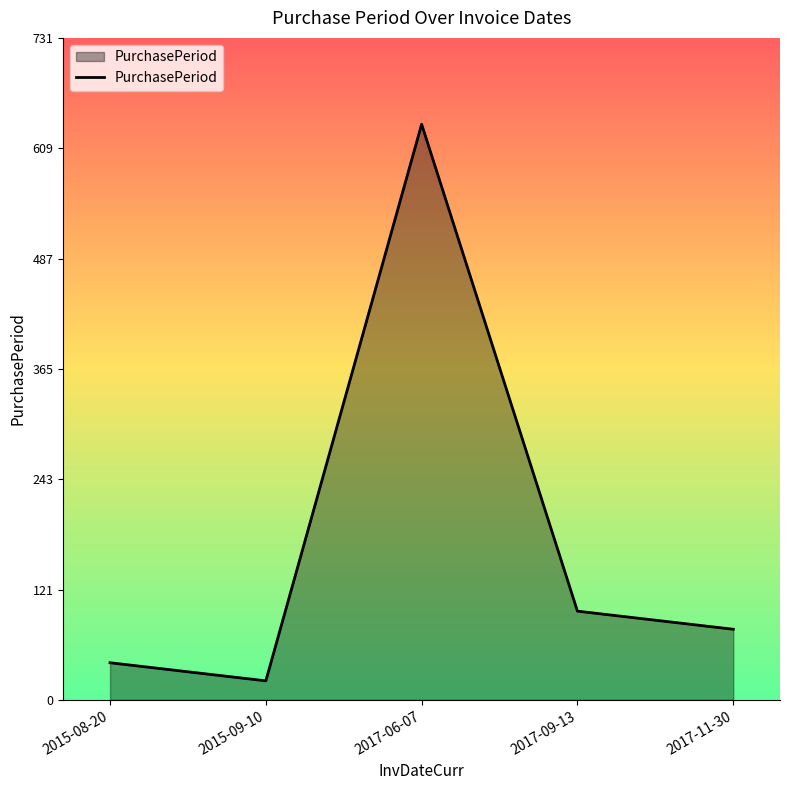

Rank the categories by value from lowest to highest.

2015-09-10, 2015-08-20, 2017-11-30, 2017-09-13, 2017-06-07